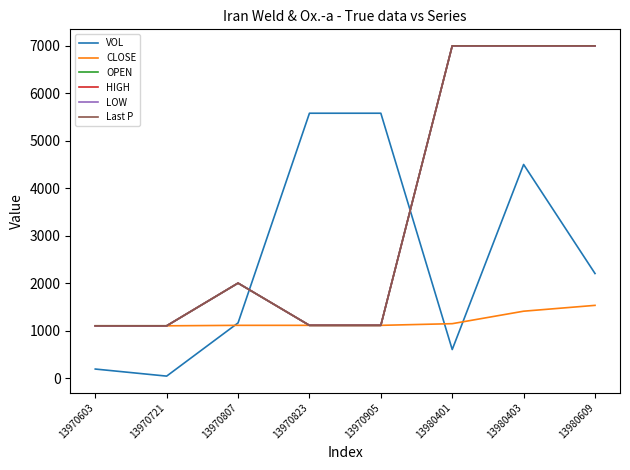

What is the value of the OPEN point at the 3rd from the left?

2000